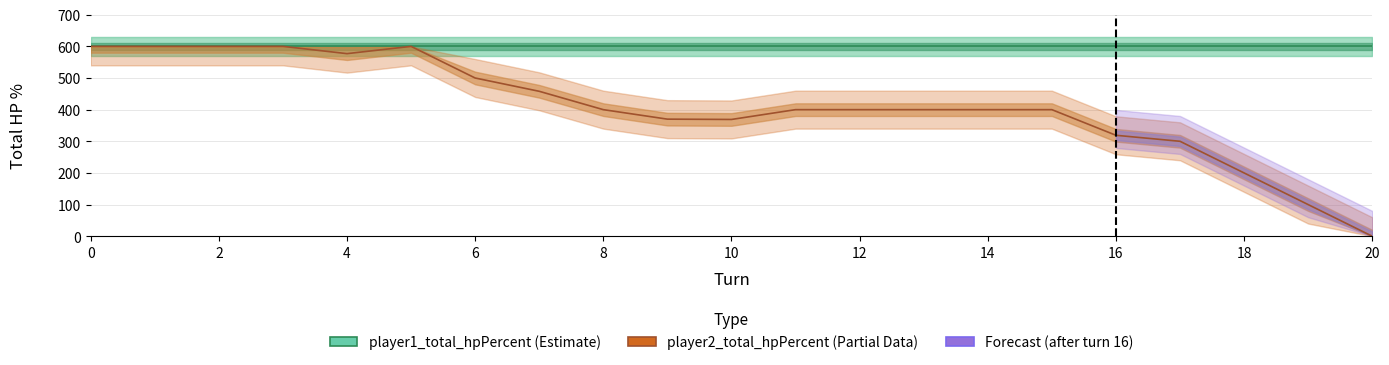

Rank the categories by value from highest to lowest.

0, 1, 2, 3, 5, 4, 6, 7, 8, 11, 12, 13, 14, 15, 9, 10, 16, 17, 18, 19, 20